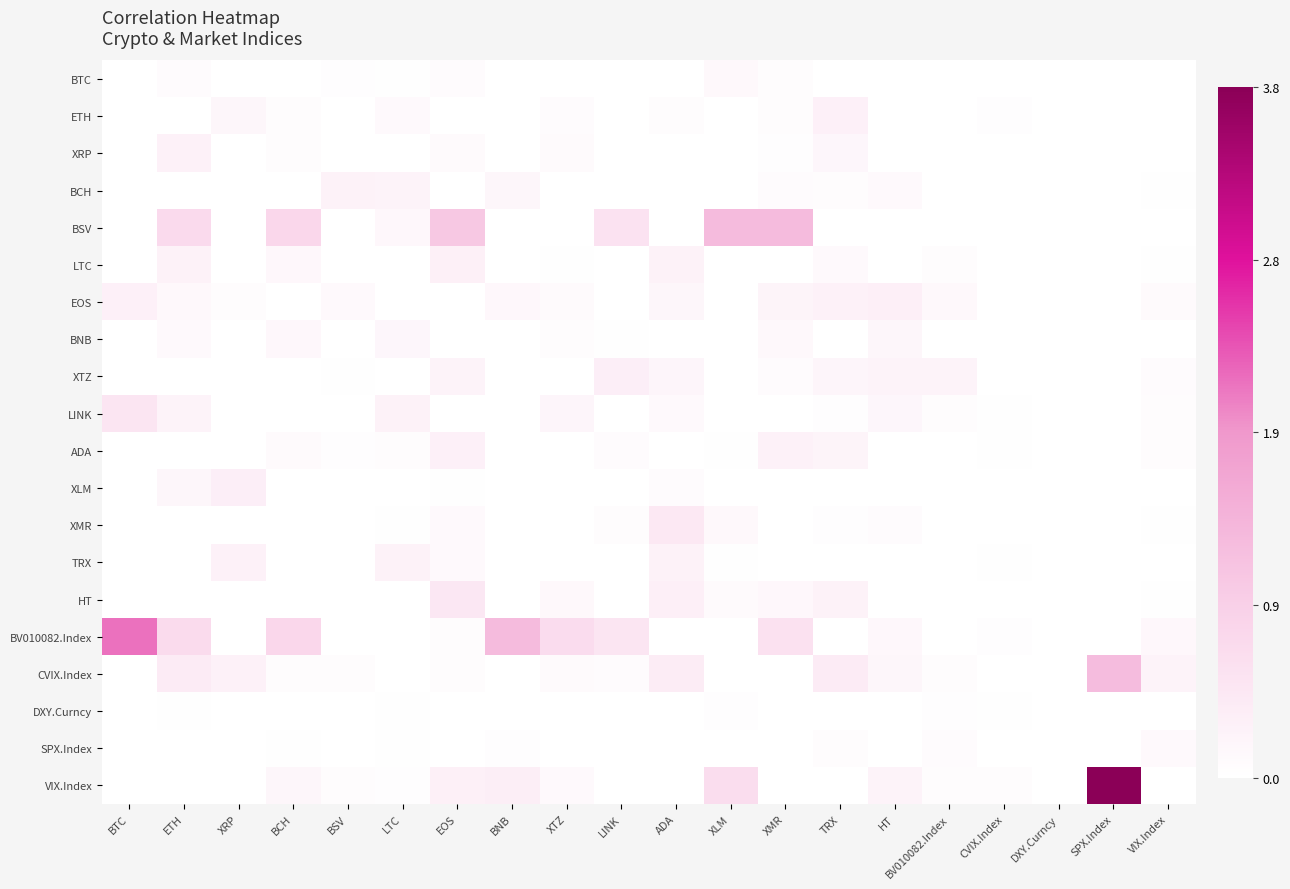

Which label corresponds to the largest value in the chart?

SPX.Index